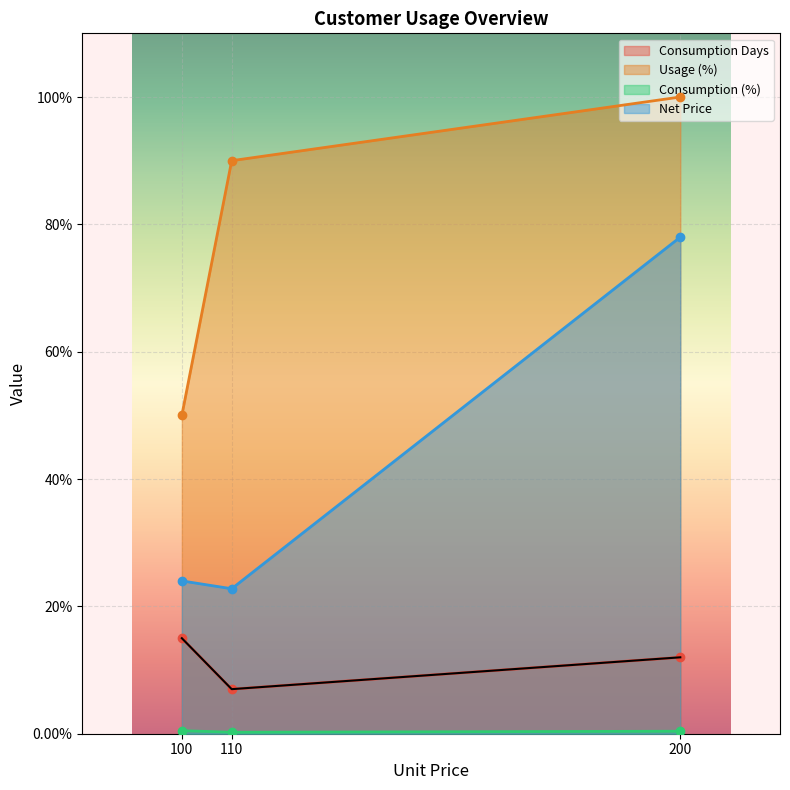

Is it true that Net Price equals 78.0 at 200?

True